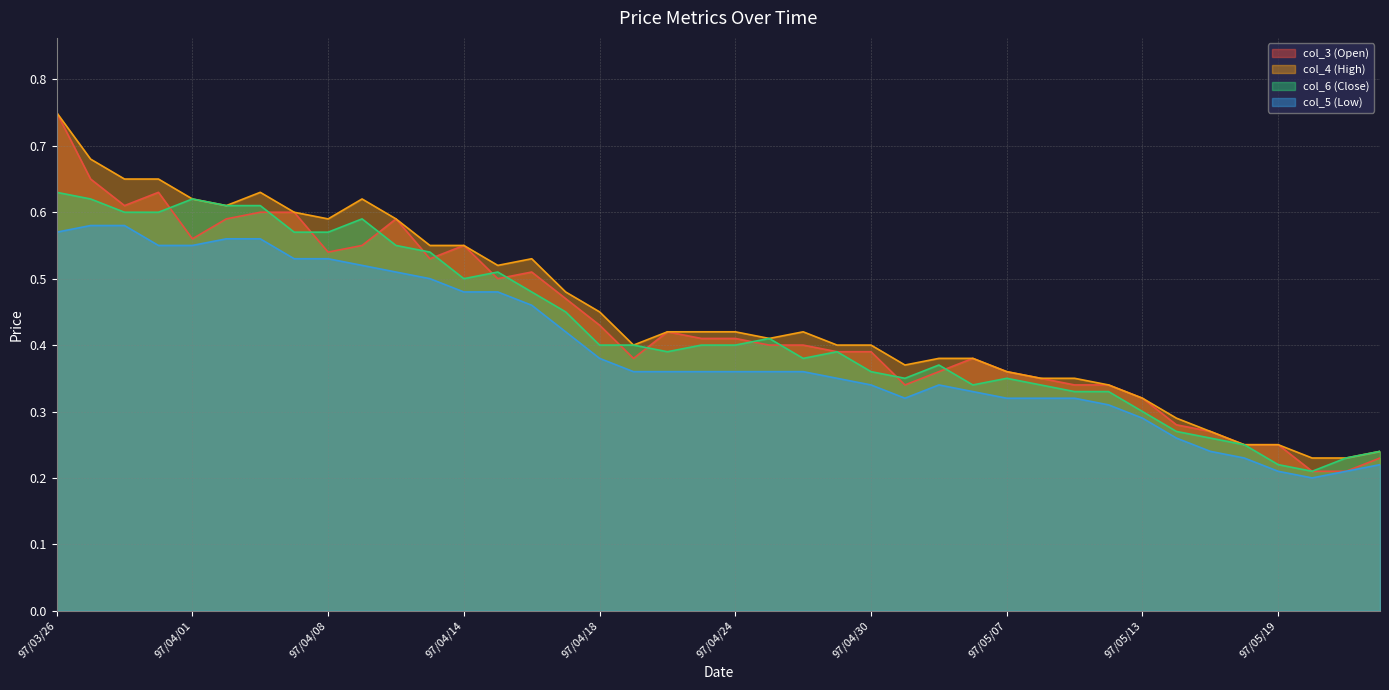

Which has a higher value, 97/04/02 or 97/03/28?

97/03/28